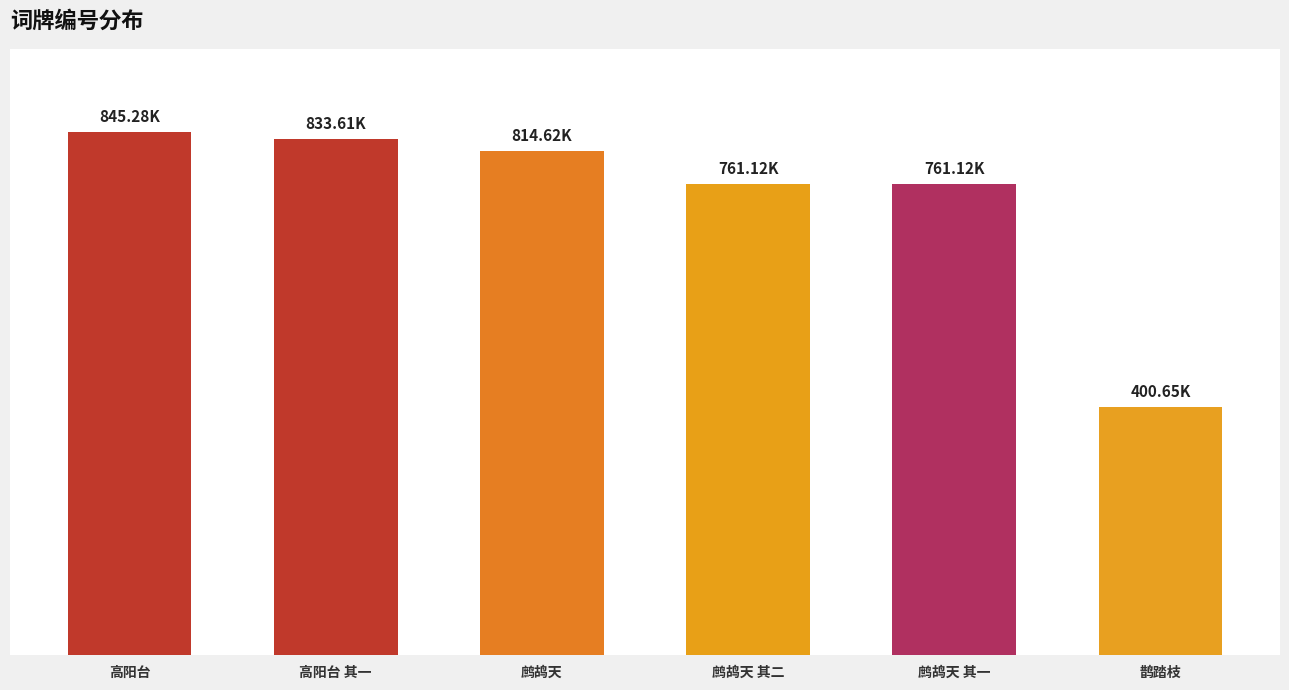

At which category does the chart reach its minimum across all series?

鹊踏枝